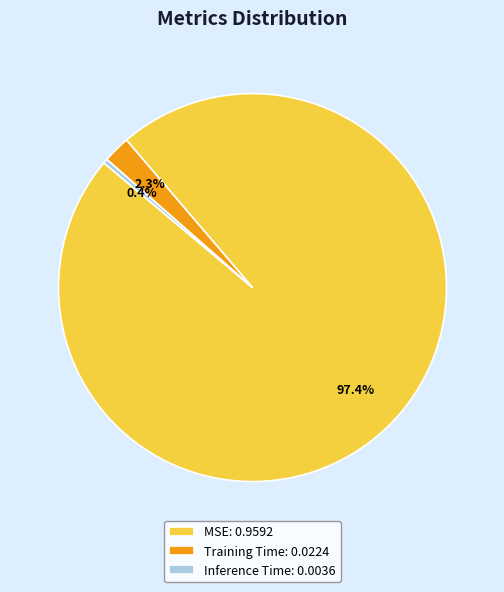

What is the smallest slice in the pie chart?

Inference Time